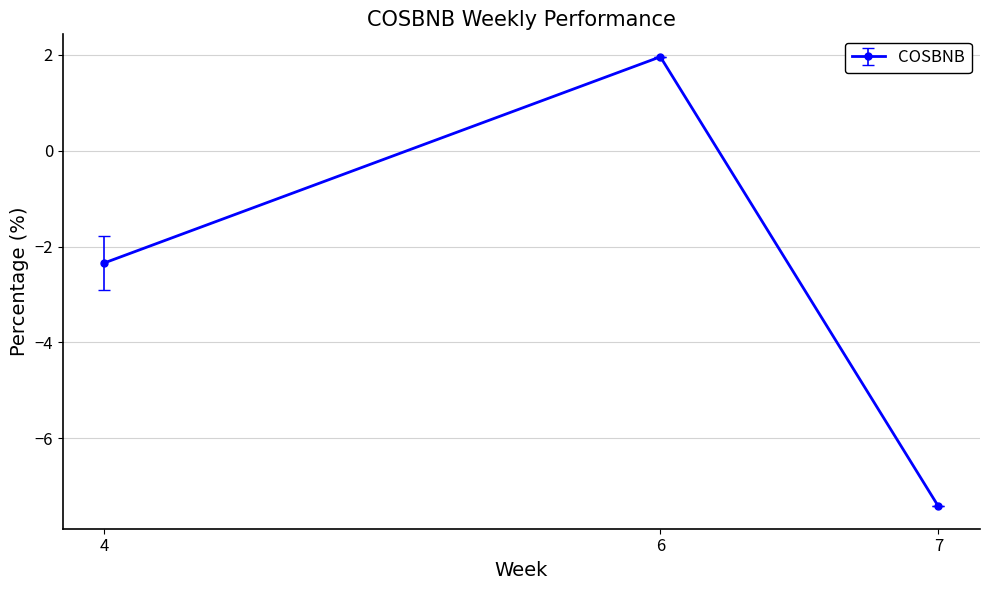

What is the approximate value at 4?

-2.3